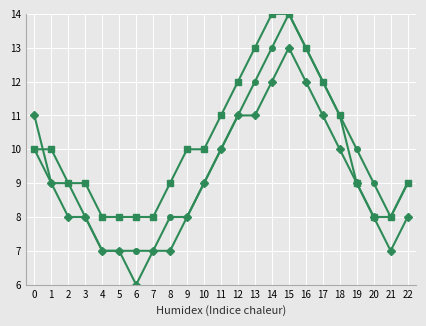

At which category is the sum across all series the highest?

15